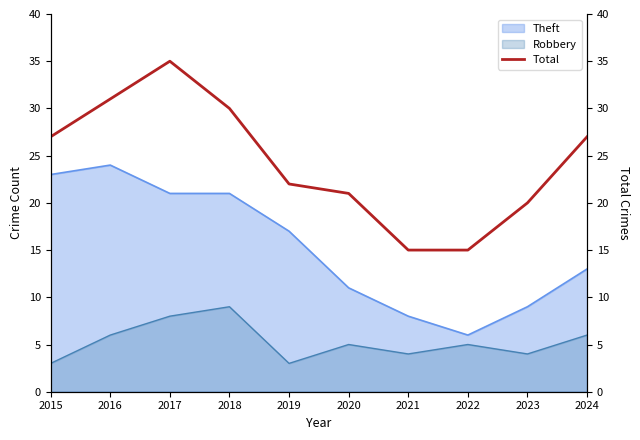

Does the chart display data point markers on the line(s)?

No